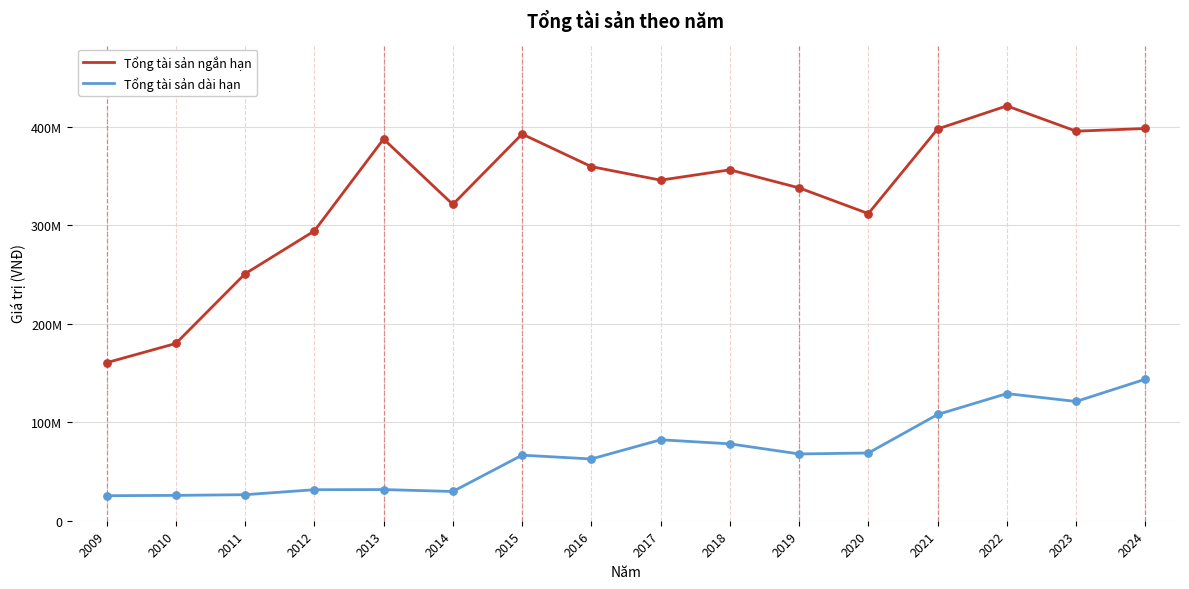

What are all the series names shown in the legend?

Tổng tài sản ngắn hạn, Tổng tài sản dài hạn